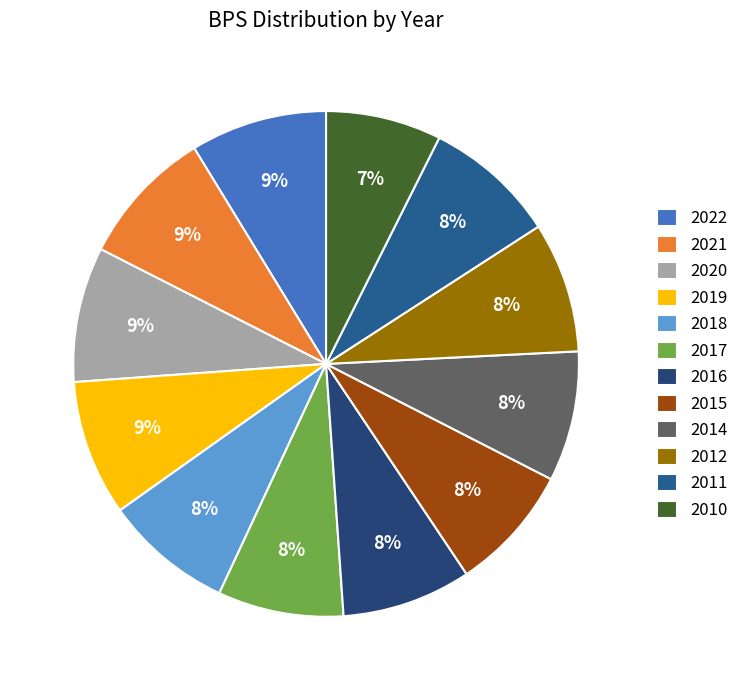

Is the sum of 2010 and 2012 greater than half?

No